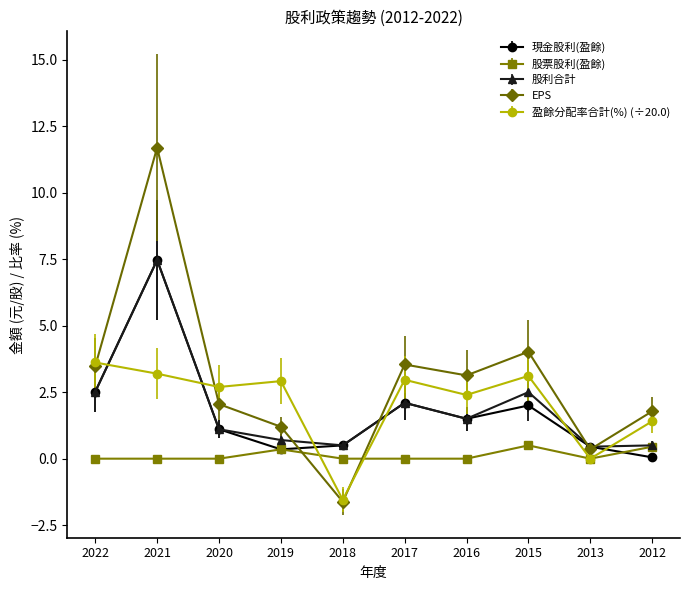

How many data points does each series have?

10